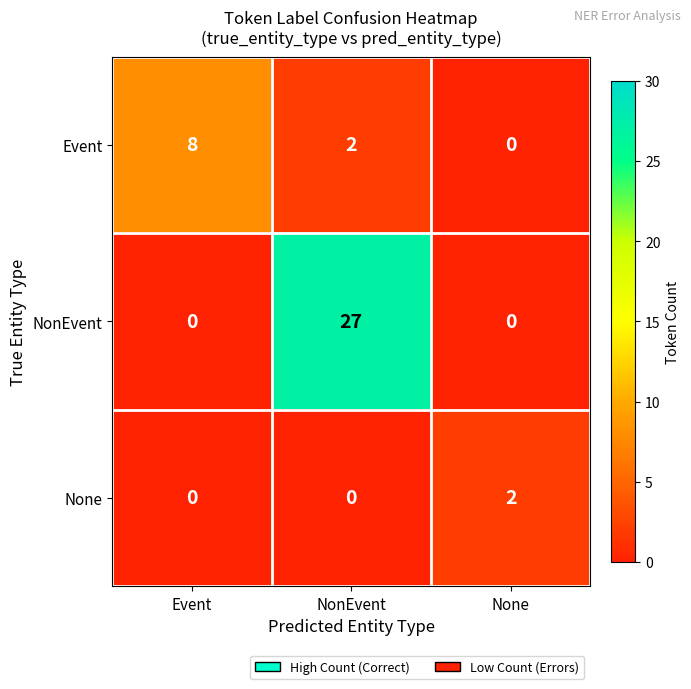

At which category is the sum across all series the highest?

NonEvent